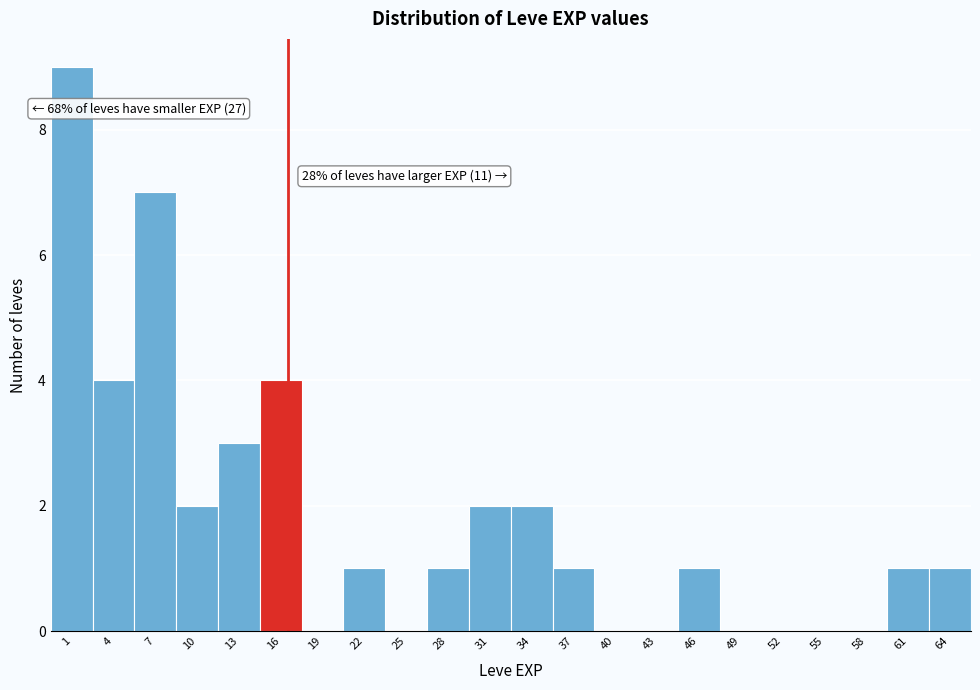

Reading left to right, what are all the values shown in this chart?

1=9	4=4	7=7	10=2	13=3	16=4	19=0	22=1	25=0	28=1	31=2	34=2	37=1	40=0	43=0	46=1	49=0	52=0	55=0	58=0	61=1	64=1